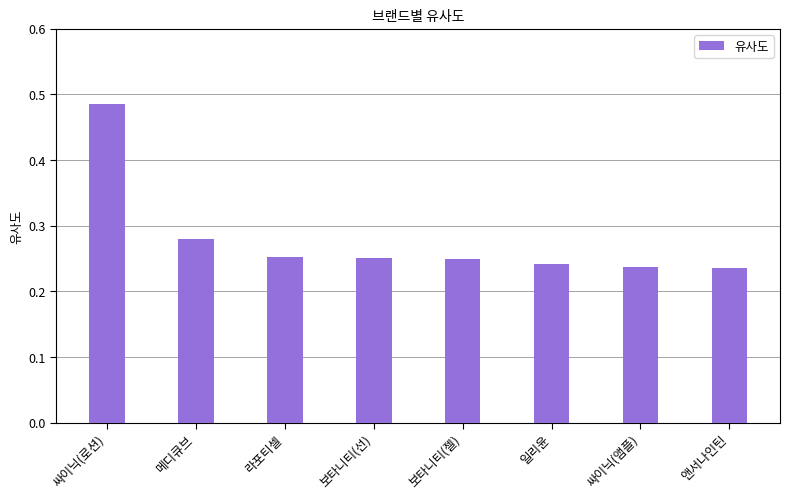

What is the label of the 2nd bar from the right?

싸이닉(앰플)